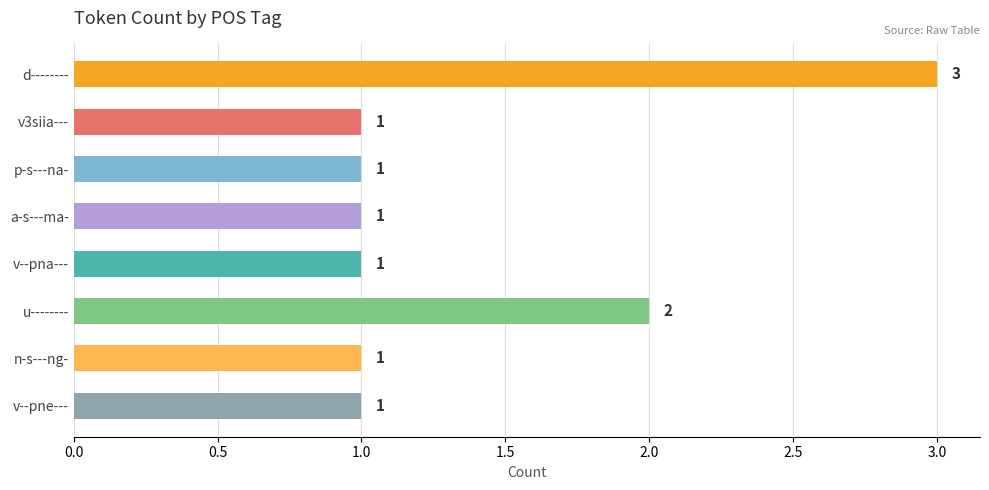

Count the values in the range 1 to 2.

7